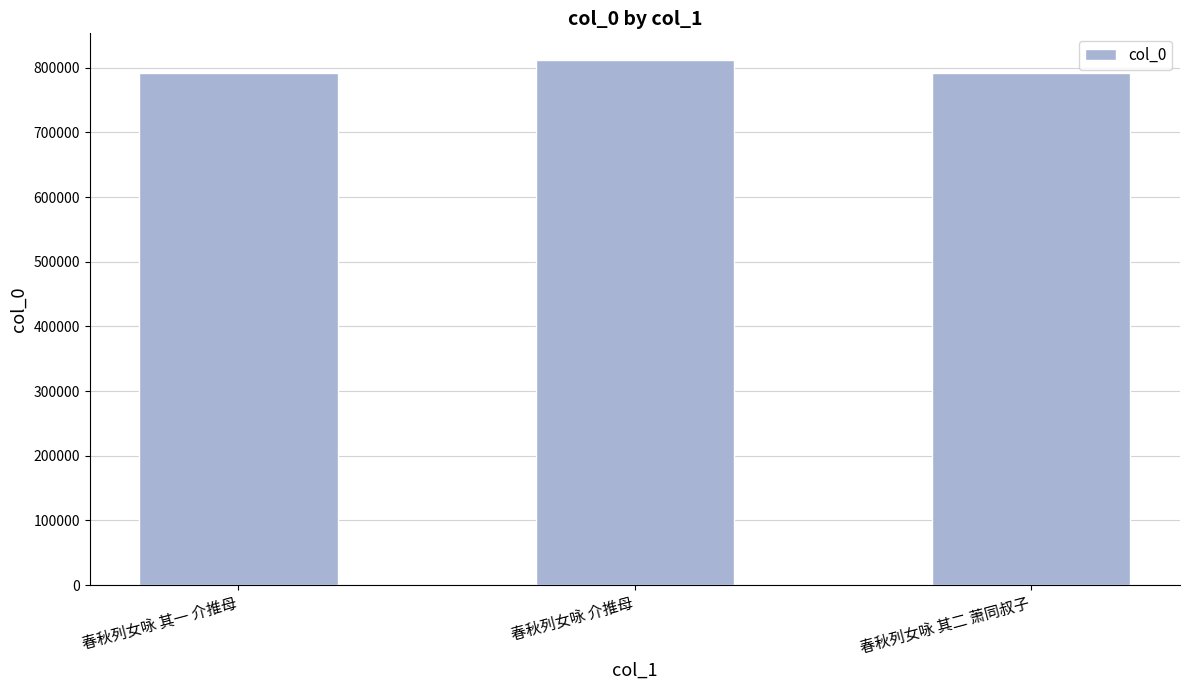

Approximately how many times larger is the value at 春秋列女咏 其二 萧同叔子 compared to 春秋列女咏 介推母?

1.0